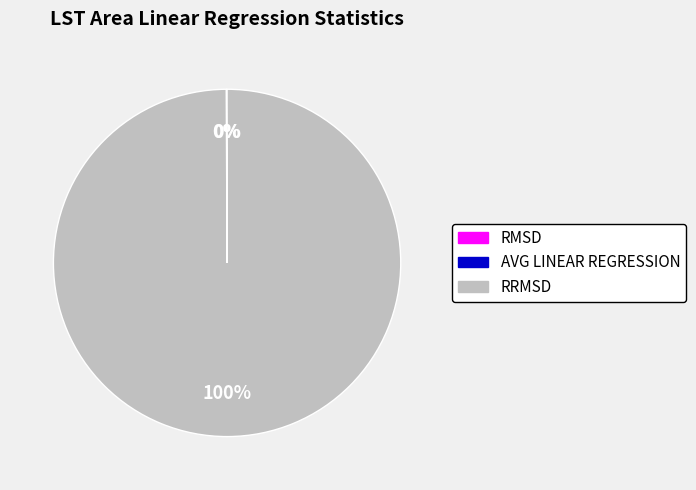

To the nearest percent, what is the difference between the largest and smallest slice percentages?

100%